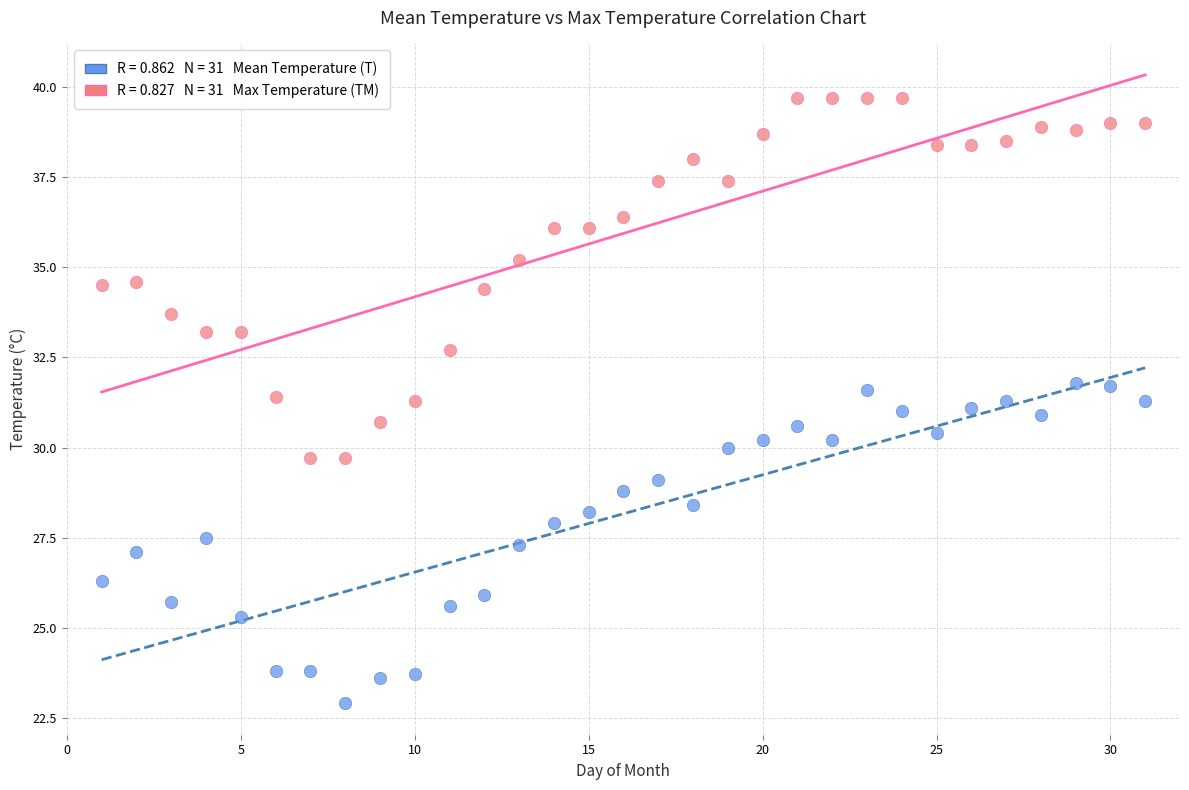

Across all data points, what is the range of X values (max minus min)?

30.0